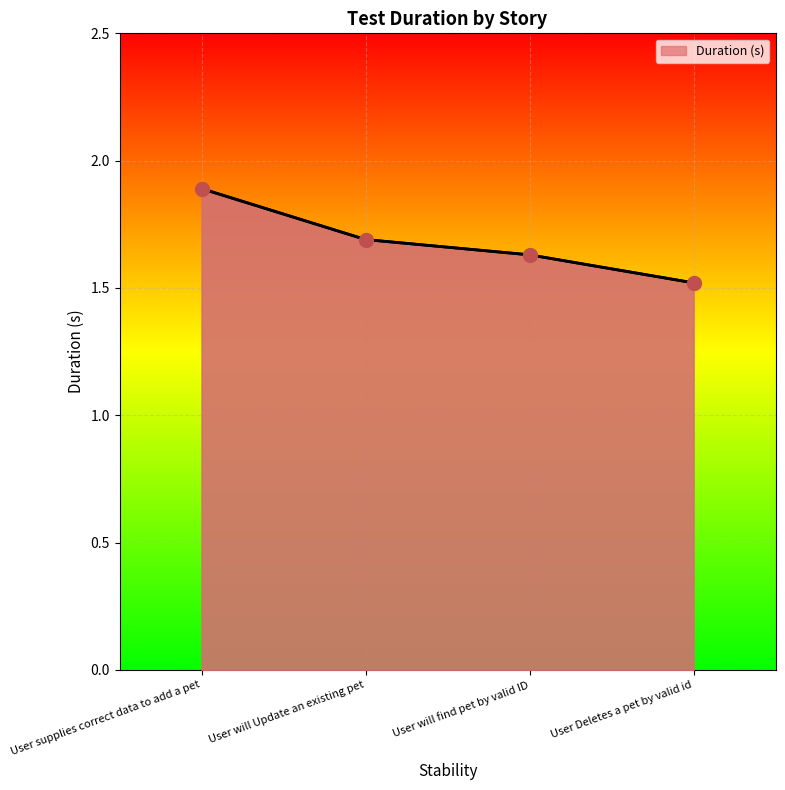

What is the change in value from User supplies correct data to add a pet to User Deletes a pet by valid id?

-0.4